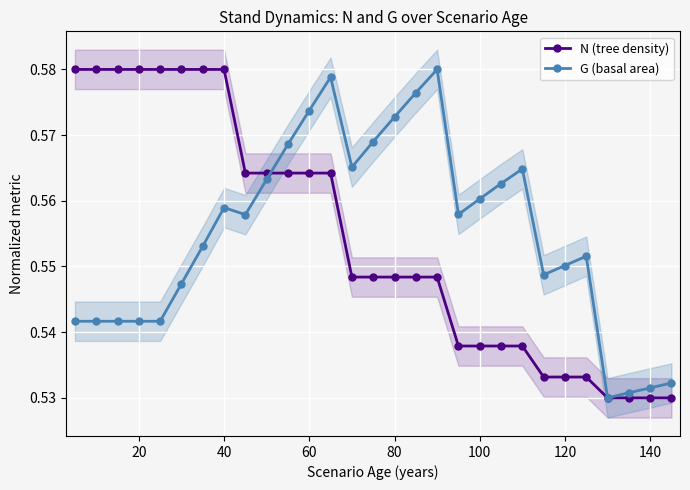

How many N (tree density) values are between 0 and 1?

29